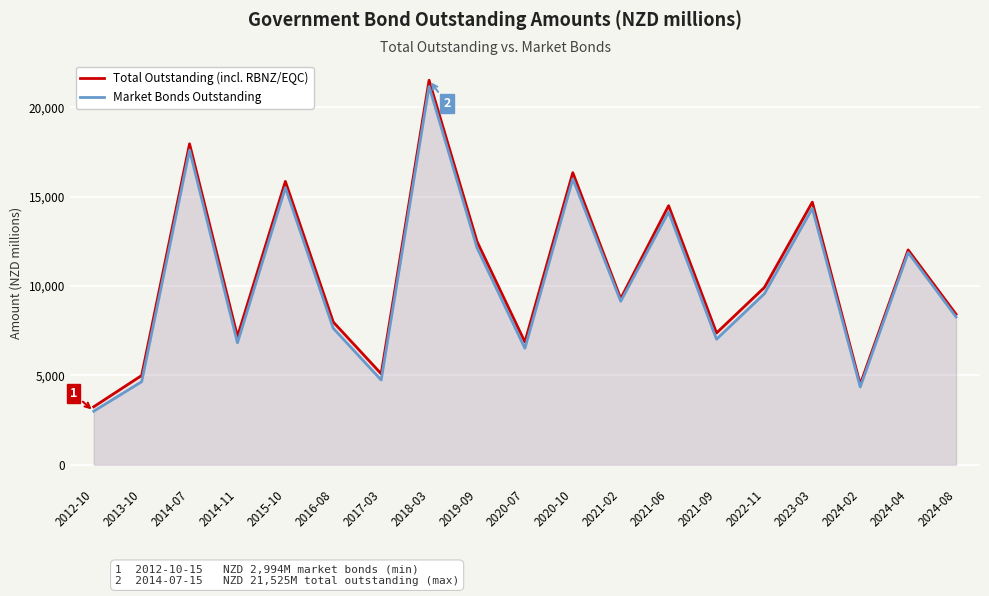

The Market Bonds Outstanding series shows 31267 at 2018-03. True or false?

False